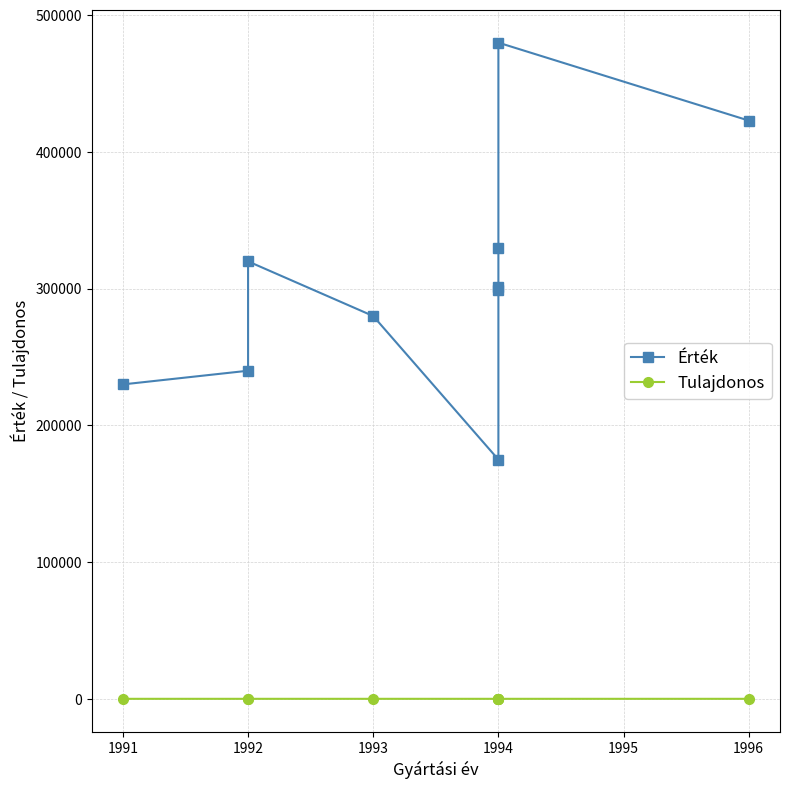

True or false: Érték and Tulajdonos intersect in this chart.

False